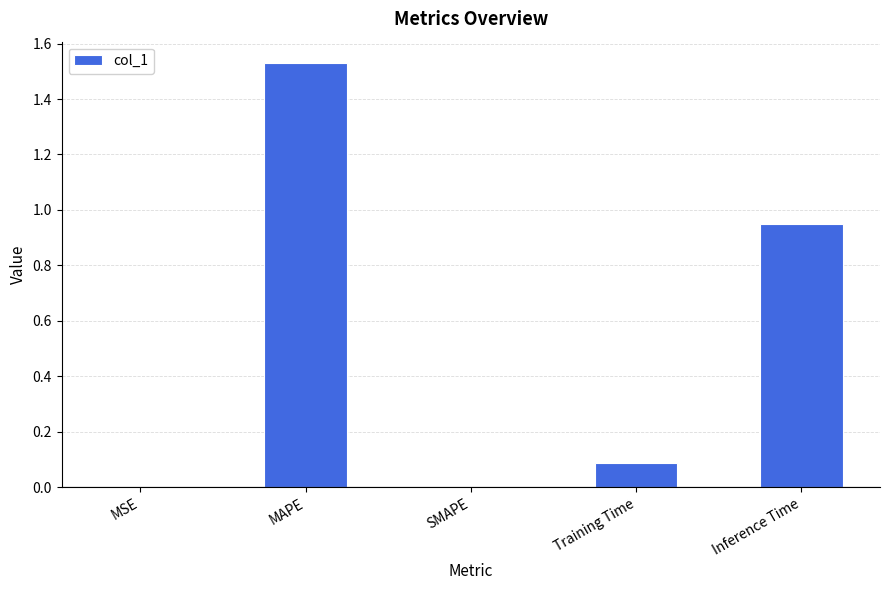

Count the number of categories in the chart.

5